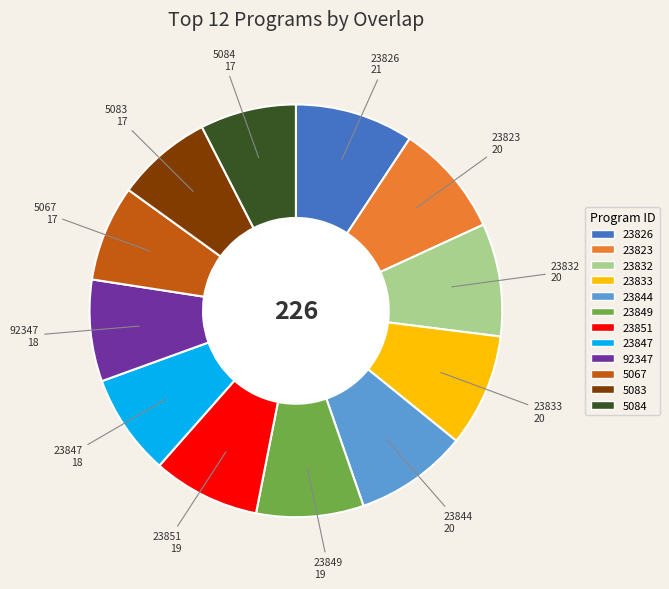

Combined, do 23833 and 23823 account for over 50%?

No